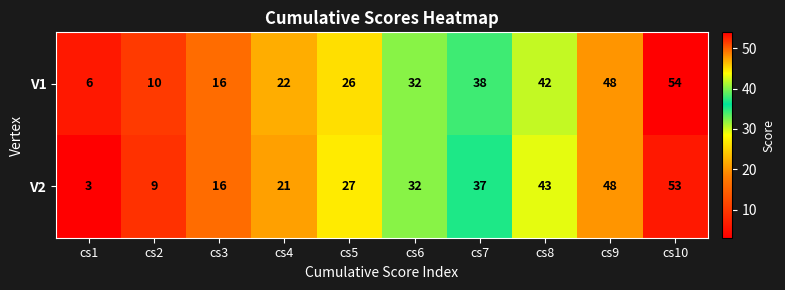

Rank the categories by V1 value from lowest to highest.

cs1, cs2, cs3, cs4, cs5, cs6, cs7, cs8, cs9, cs10